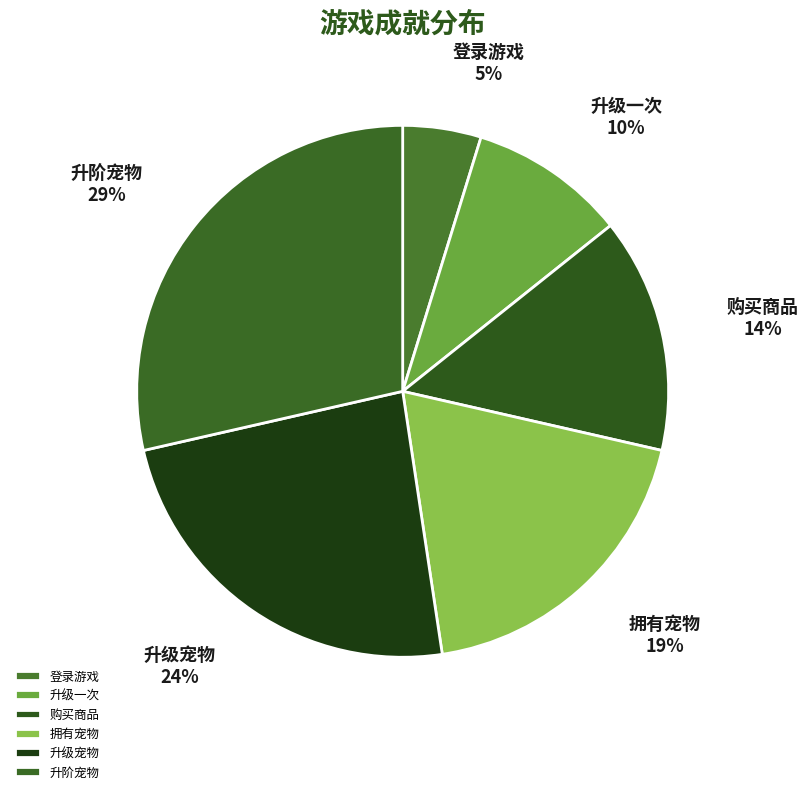

Is the sum of 购买商品 and 升阶宠物 greater than half?

No